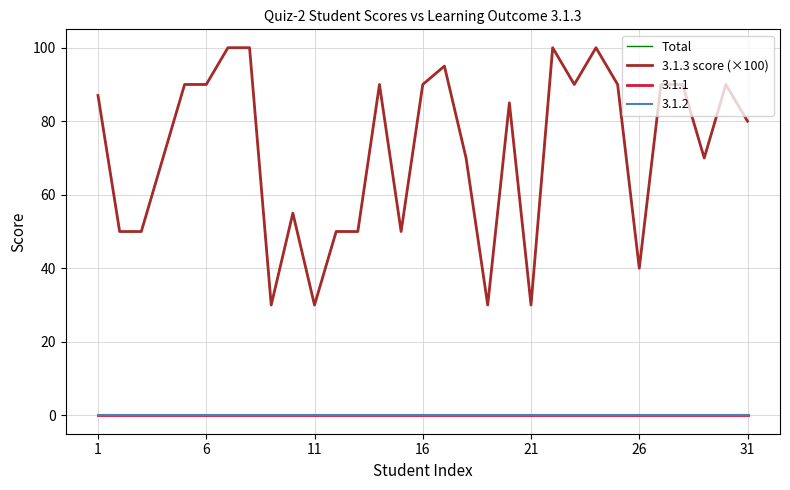

Is this an area chart (filled region under the line)?

No